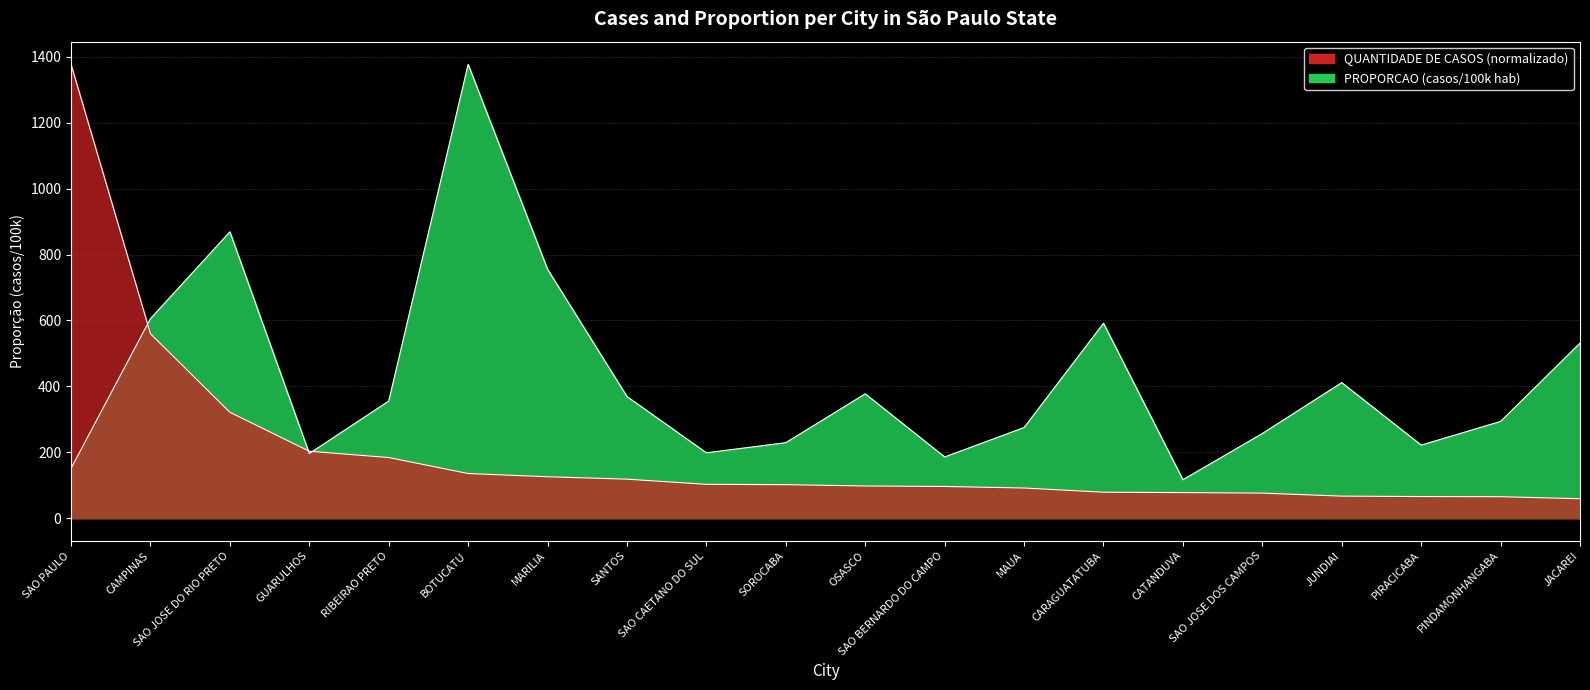

Is the value of PROPORCAO at SAO CAETANO DO SUL greater than the value of QUANTIDADE DE CASOS at SAO PAULO?

No